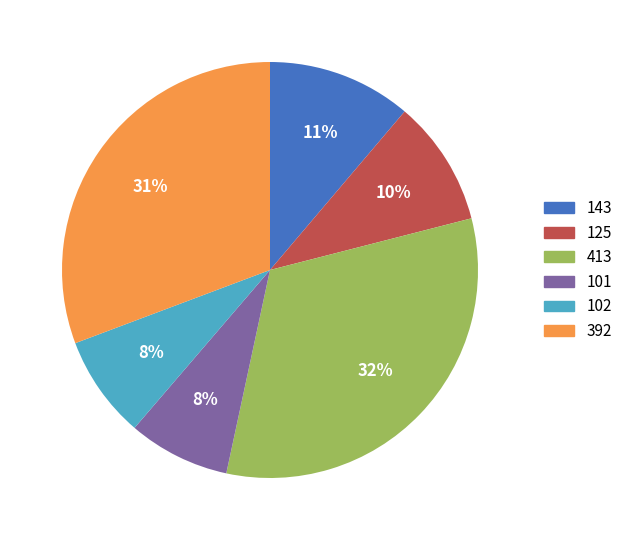

The 102 slice represents 8% of the pie. True or false?

True